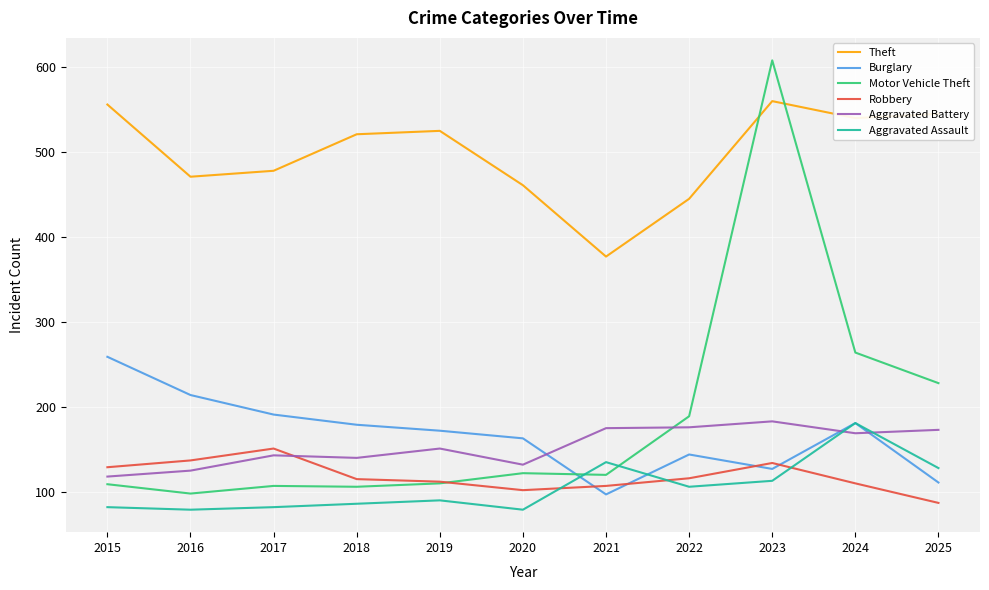

What is the approximate value of Motor Vehicle Theft at 2021, to the nearest 50?

100